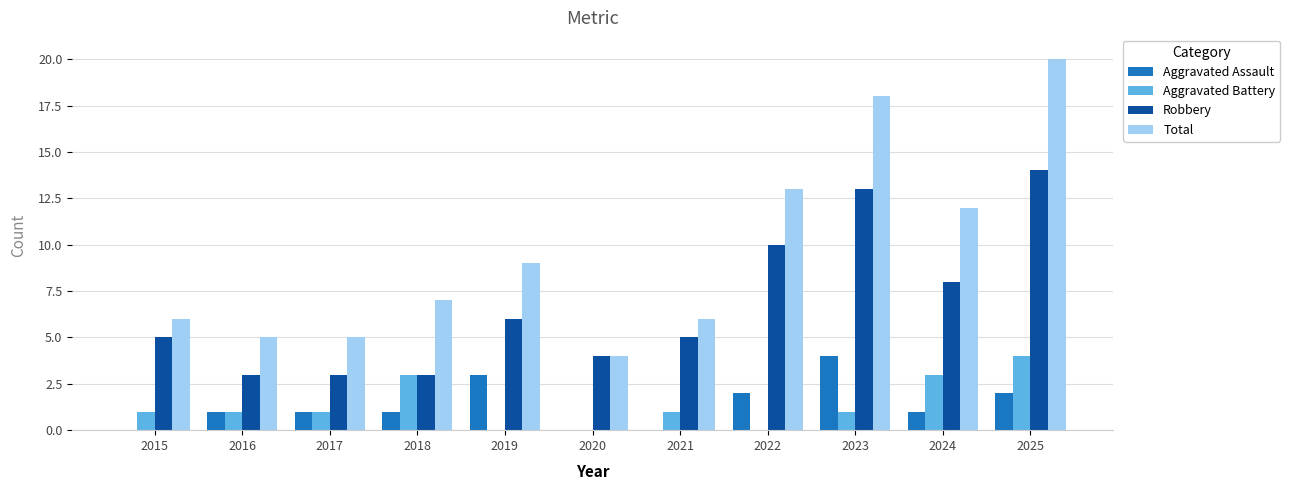

Are the bars horizontal?

No